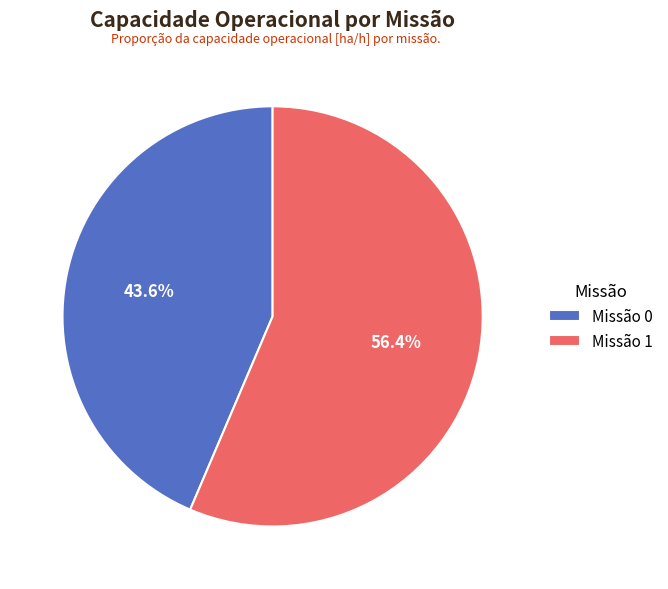

What is the ratio of the value at Missão 0 to the value at Missão 1?

0.8